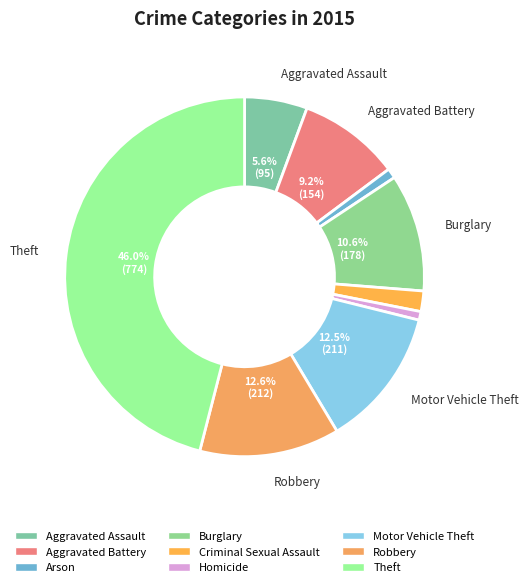

Is it true that Motor Vehicle Theft is 19% of the pie?

False